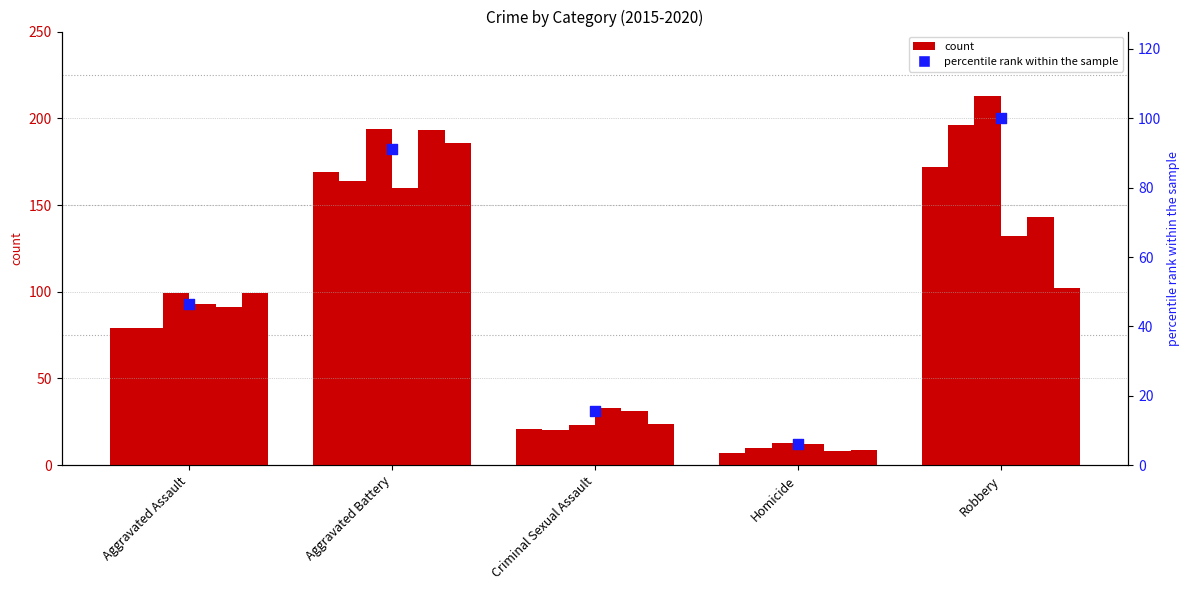

What is the change in value from Homicide to Robbery?

+93.9